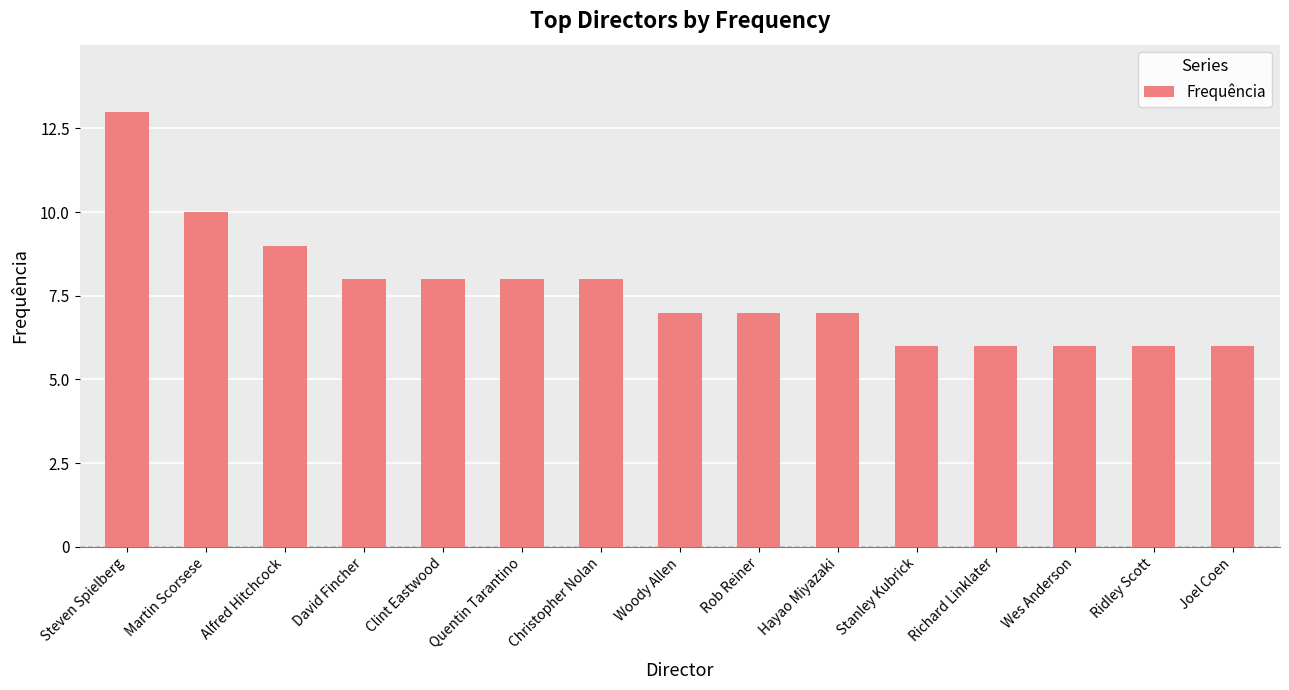

At which label is the value closest to 9?

Alfred Hitchcock